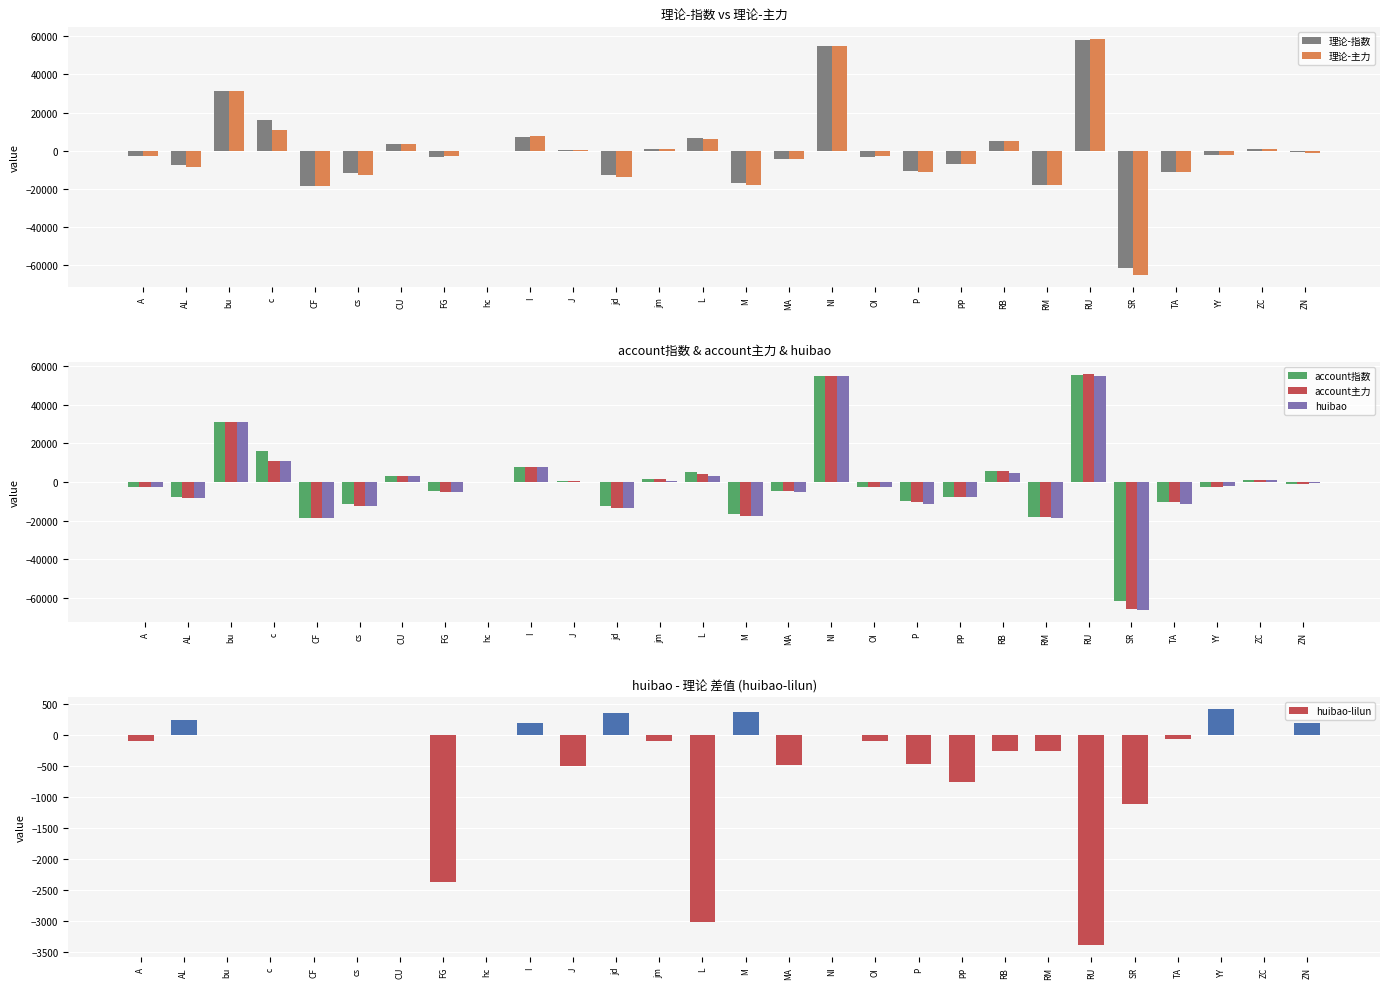

Count the number of categories in the chart.

28